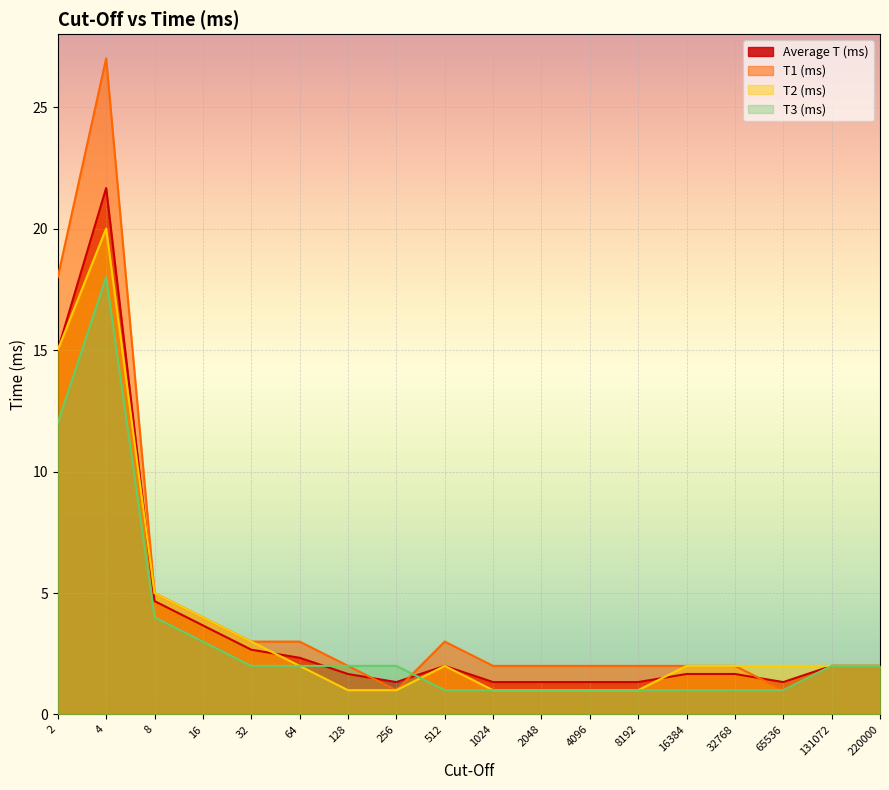

Does the chart display data point markers on the line(s)?

No